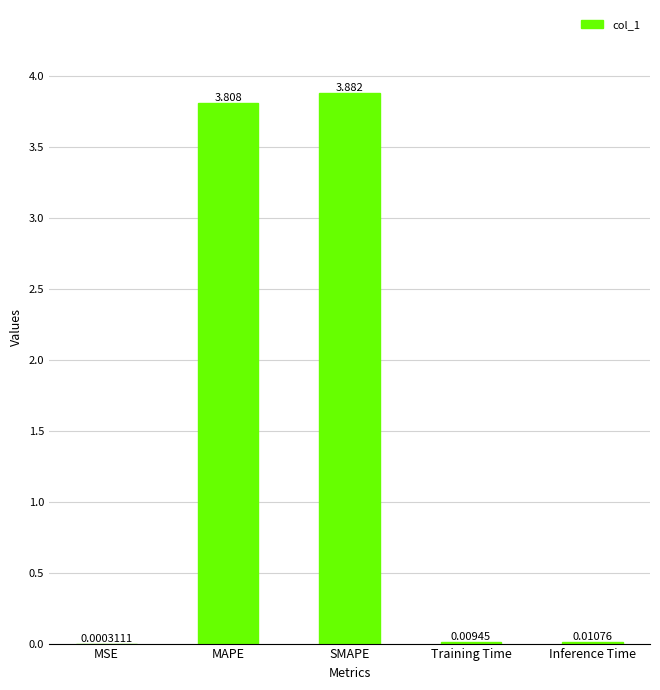

How many categories are shown in the chart?

5